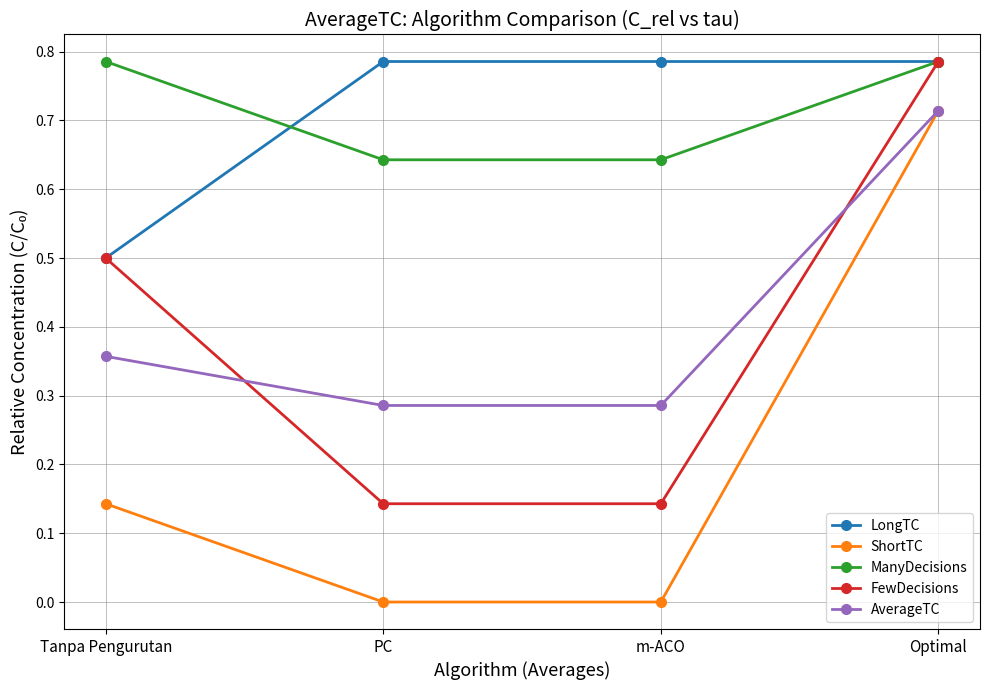

At which category is the sum across all series the highest?

Optimal